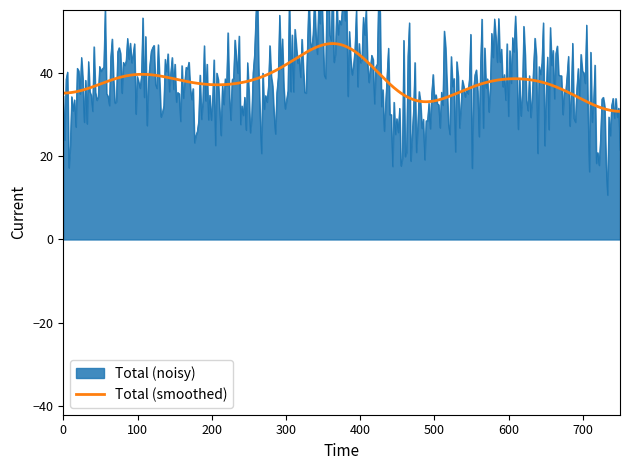

Is it true that Total (smoothed) equals 33.2 at 500?

True